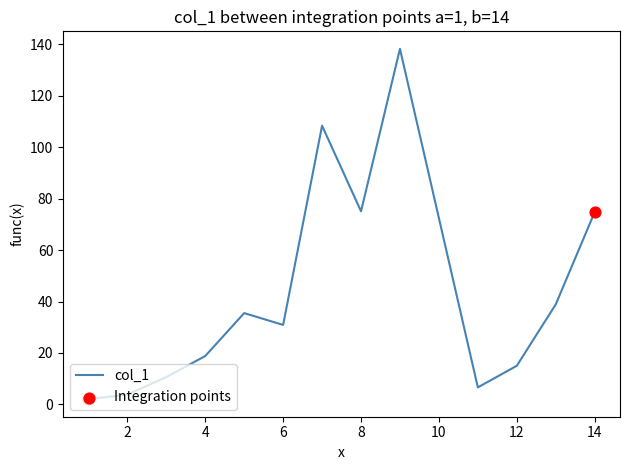

What is the greatest value displayed?

138.3